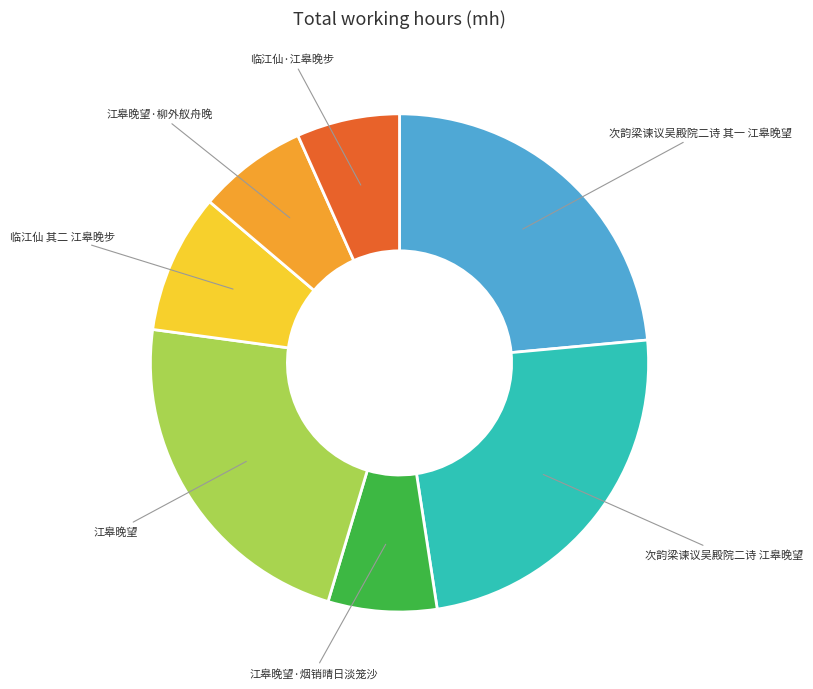

Approximately how many times larger is the value at 次韵梁谏议吴殿院二诗 其一 江皋晚望 compared to 江皋晚望·柳外舣舟晚?

3.3